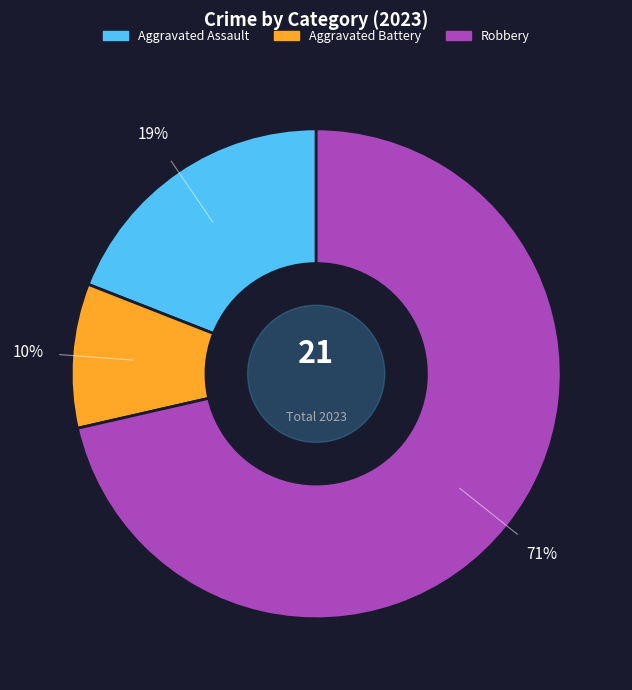

To the nearest percent, what is the average slice percentage?

33%